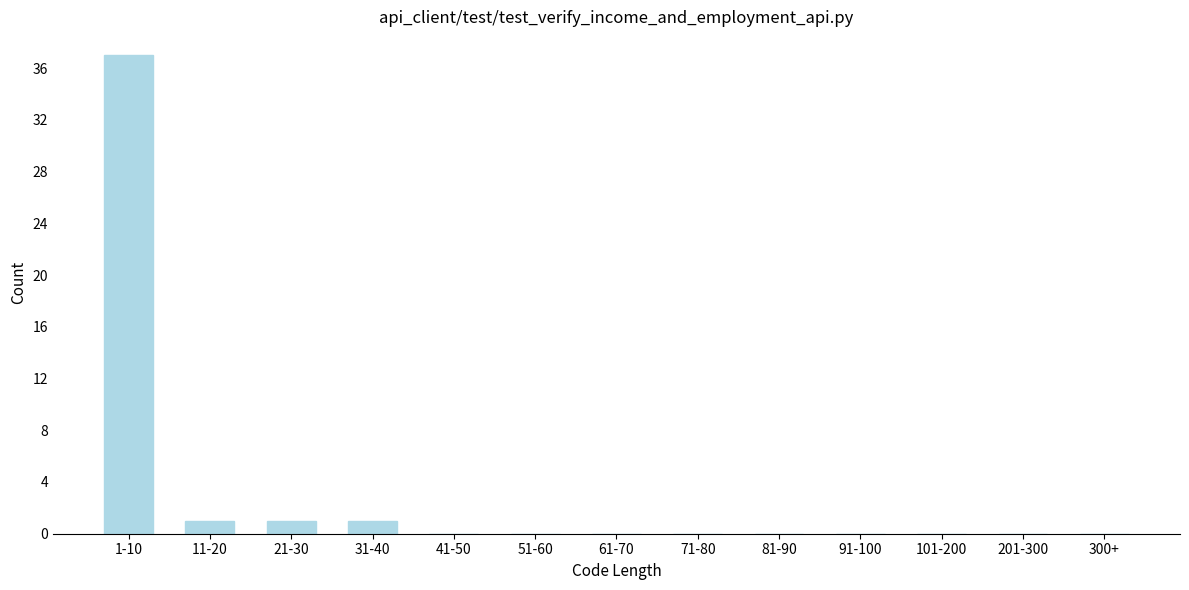

Reading left to right, transcribe all the data shown in this chart.

1-10=37	11-20=1	21-30=1	31-40=1	41-50=0	51-60=0	61-70=0	71-80=0	81-90=0	91-100=0	101-200=0	201-300=0	300+=0